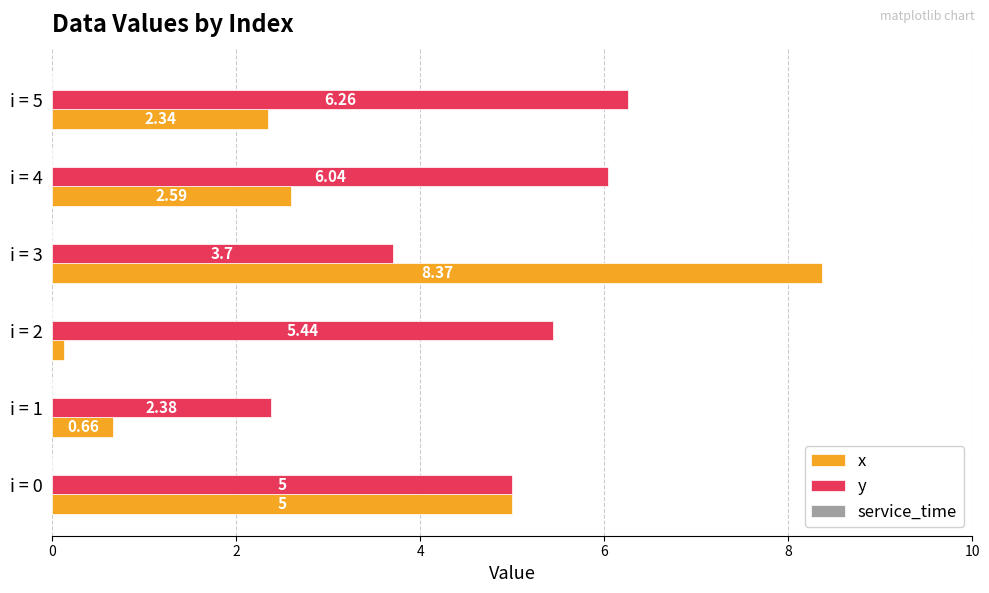

What is the average value of the x series?

3.2